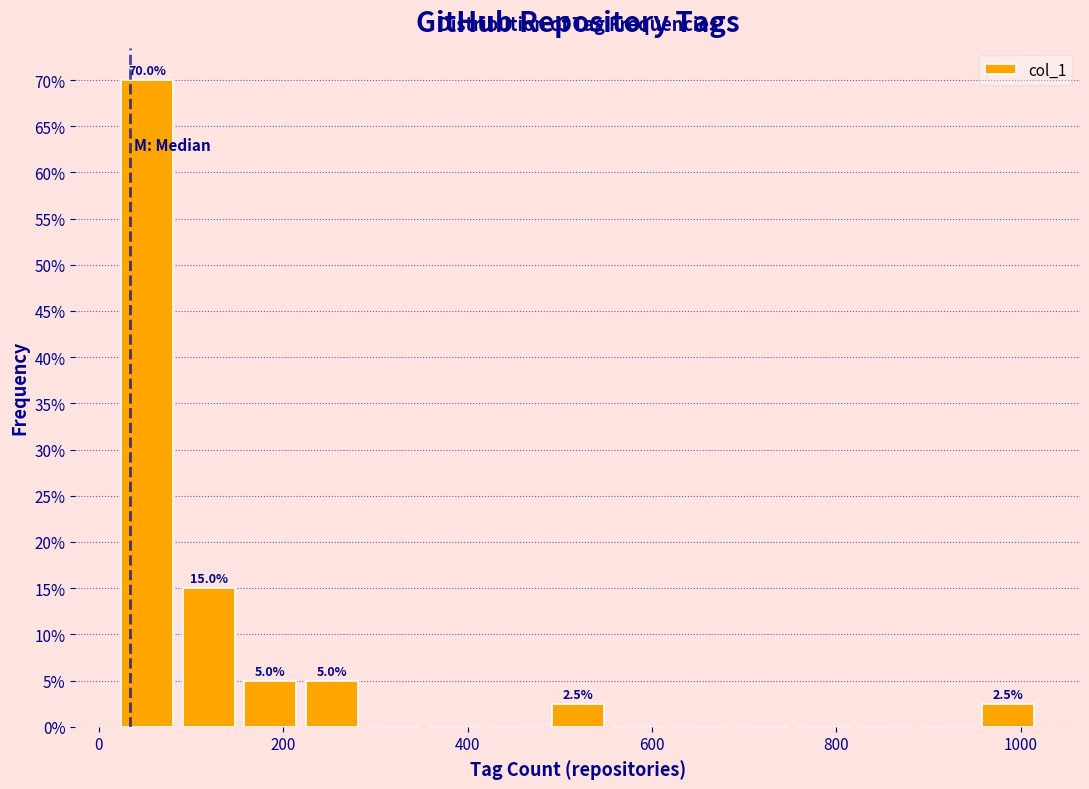

Around what value on the x-axis is the tallest bar? Give the approximate position of its centre, as read against the axis.

60